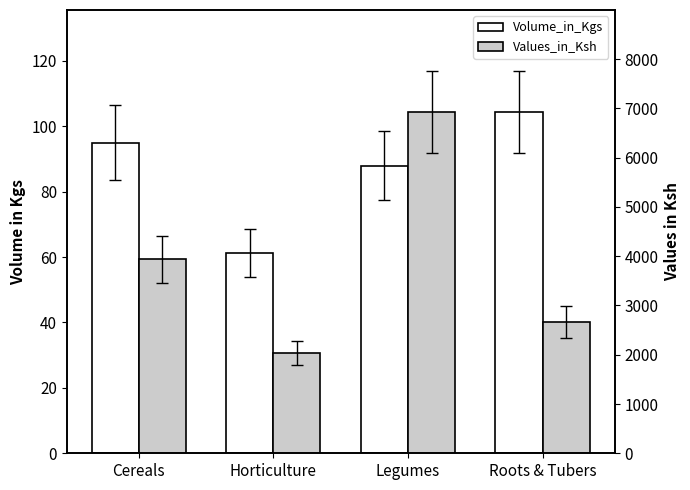

Between Cereals and Roots & Tubers, which is larger?

Roots & Tubers